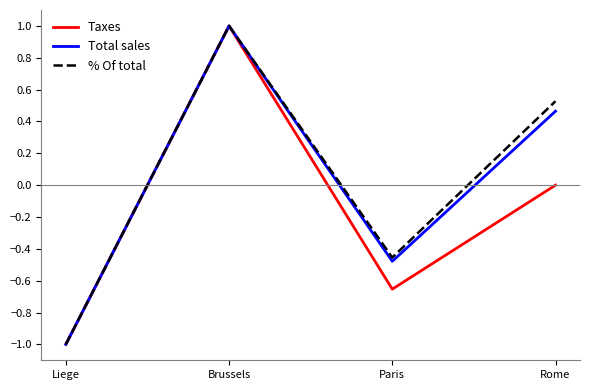

List the labels in order of Total sales value, smallest first.

Liege, Paris, Rome, Brussels